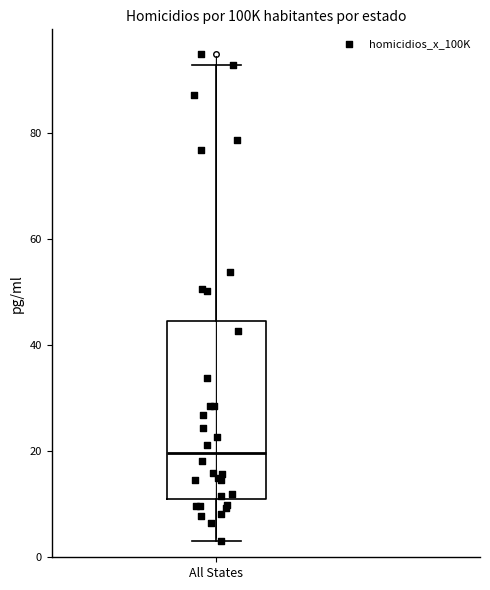

Transcribe this box plot: give where the median line is, the range the box spans, and where the two whiskers end, as read against the y-axis. The values are not printed on the chart, so give them approximately, as read against the axis.

median 20, box 12 to 44, whiskers 4 to 92